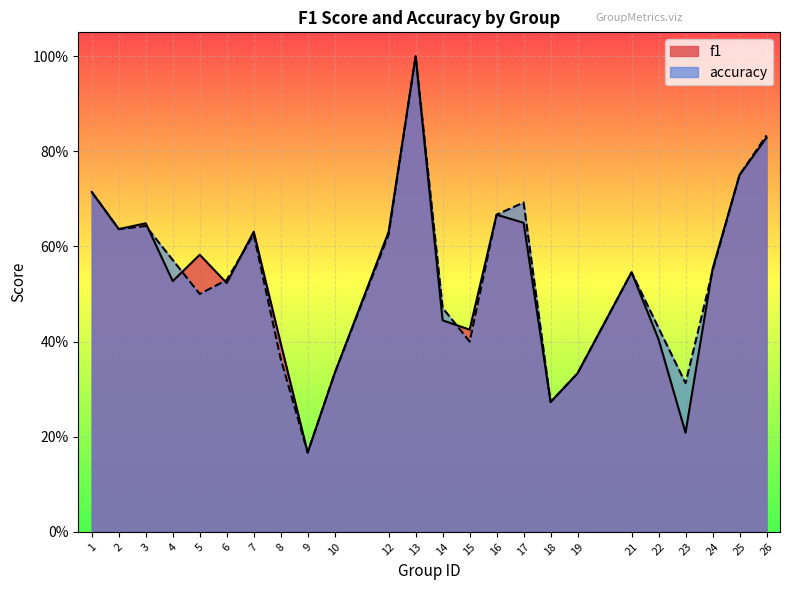

Does the chart display data point markers on the line(s)?

No